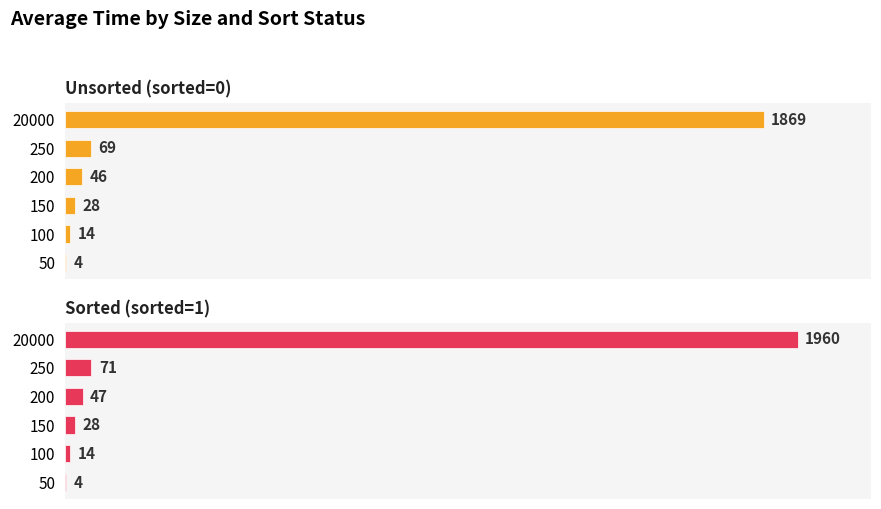

How many distinct data groups are displayed?

2